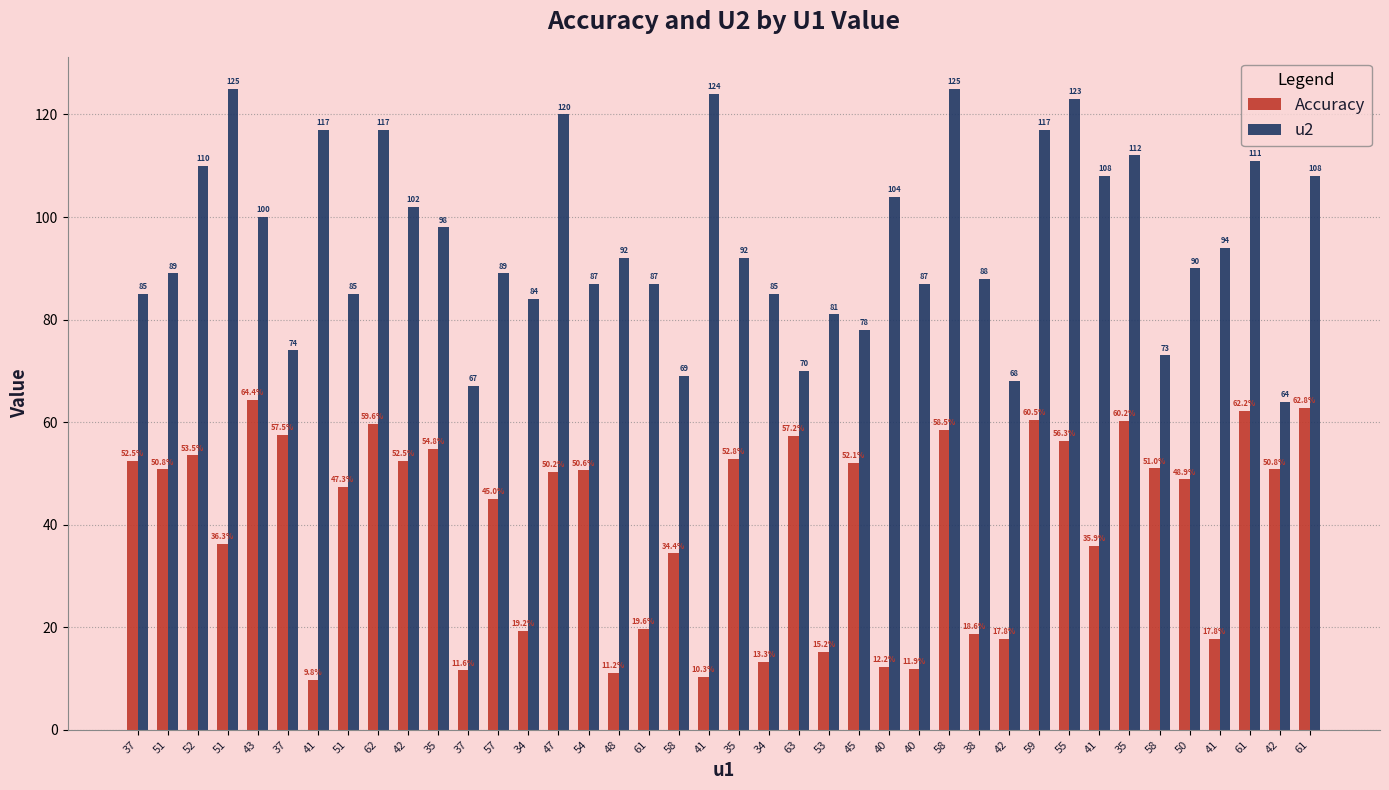

Rank the categories by u2 value from highest to lowest.

51, 58, 41, 55, 47, 41, 62, 59, 35, 61, 52, 41, 61, 40, 42, 43, 35, 41, 48, 35, 50, 51, 57, 38, 54, 61, 40, 37, 51, 34, 34, 53, 45, 37, 58, 63, 58, 42, 37, 42